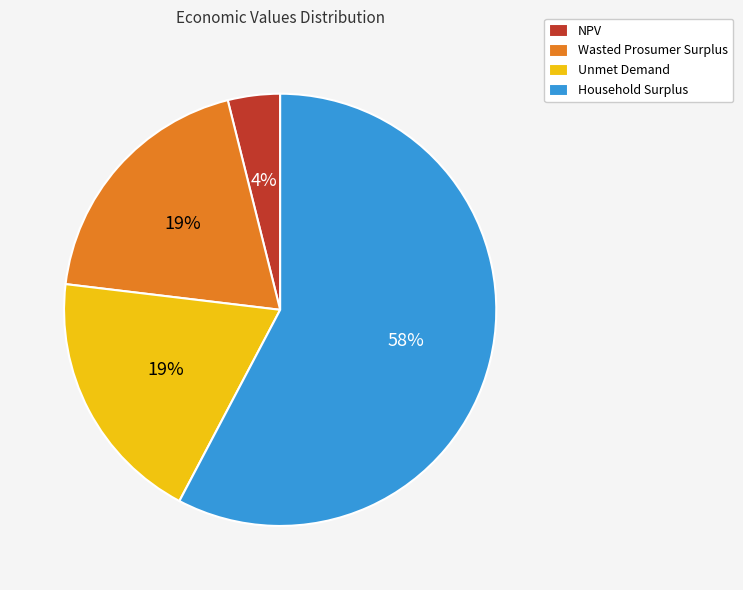

Which slice represents more than half of the pie?

Household Surplus